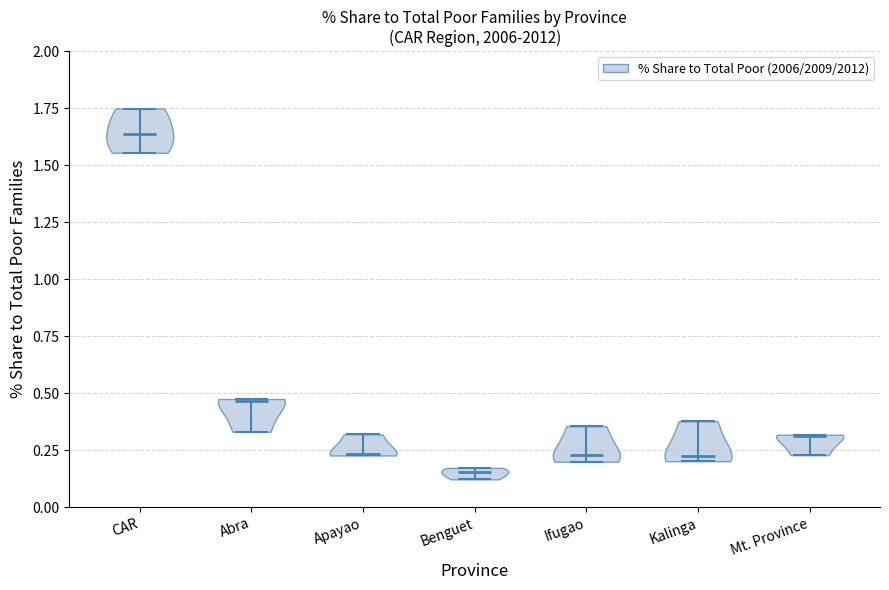

Reading left to right, read every violin against the y-axis: where its median line is, and the lowest and highest points it reaches. The values are not printed on the chart, so give them approximately, as read against the axis.

CAR: median line 1.65, lowest point 1.55, highest point 1.75
Abra: median line 0.45, lowest point 0.35, highest point 0.45
Apayao: median line 0.25, lowest point 0.25, highest point 0.30
Benguet: median line 0.15, lowest point 0.10, highest point 0.15
Ifugao: median line 0.25, lowest point 0.20, highest point 0.35
Kalinga: median line 0.25, lowest point 0.20, highest point 0.40
Mt. Province: median line 0.30, lowest point 0.25, highest point 0.30